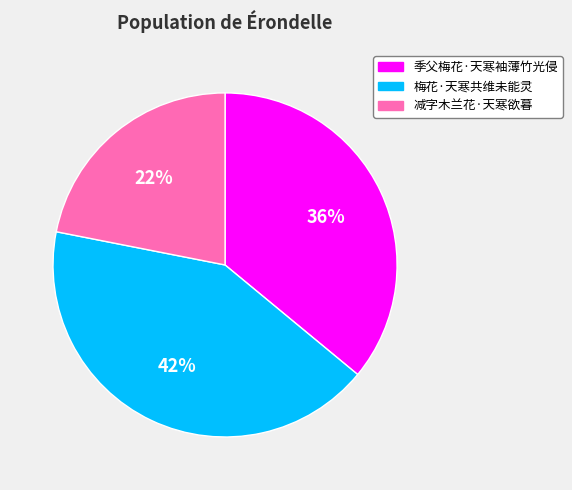

Between 梅花·天寒共维未能灵 and 季父梅花·天寒袖薄竹光侵, which is larger?

梅花·天寒共维未能灵